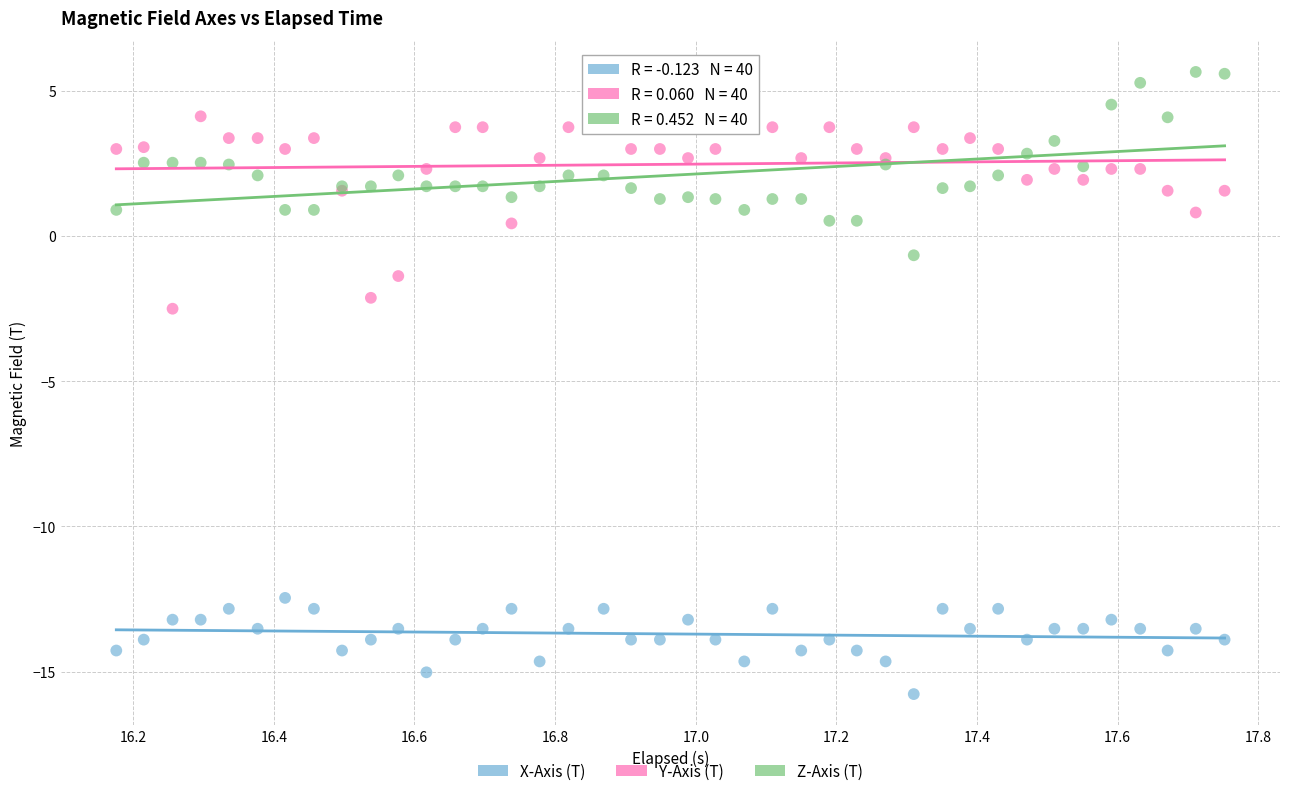

Which series reaches the maximum Y coordinate?

Z-Axis (T)